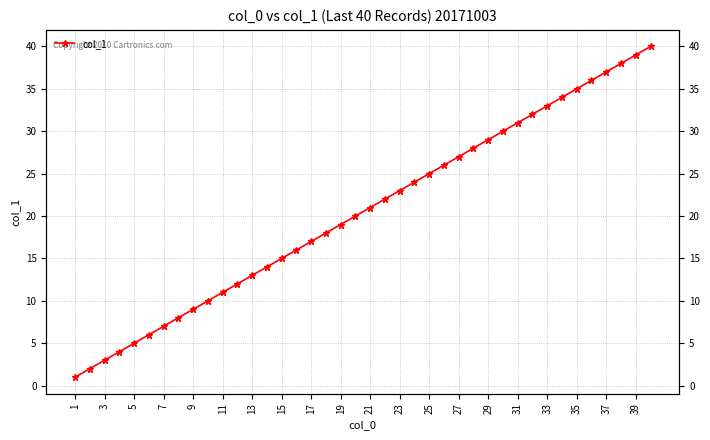

Count the number of values greater than 21.

19